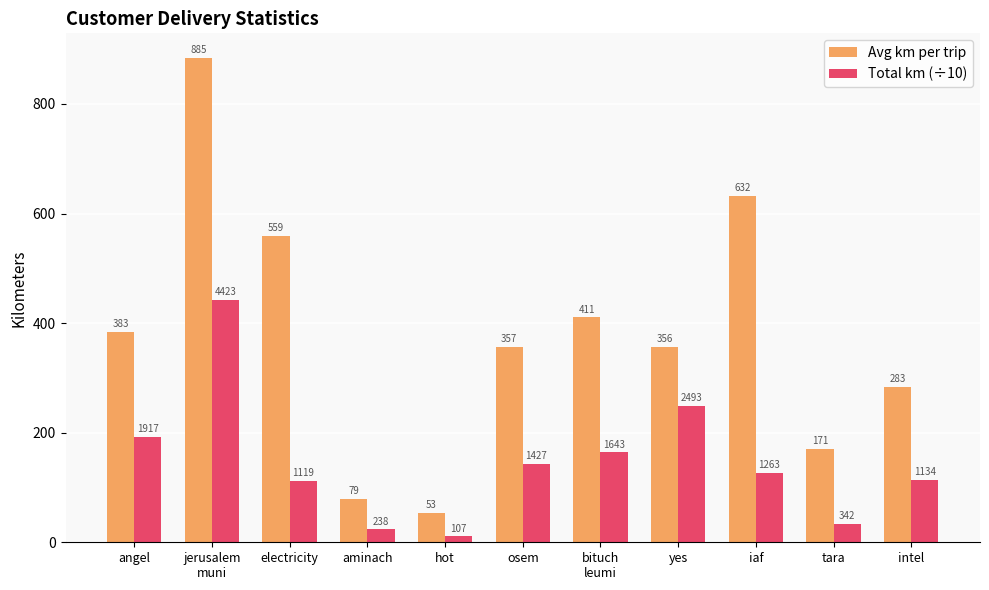

What are all the series names shown in the legend?

Avg km per trip, Total km (÷10)